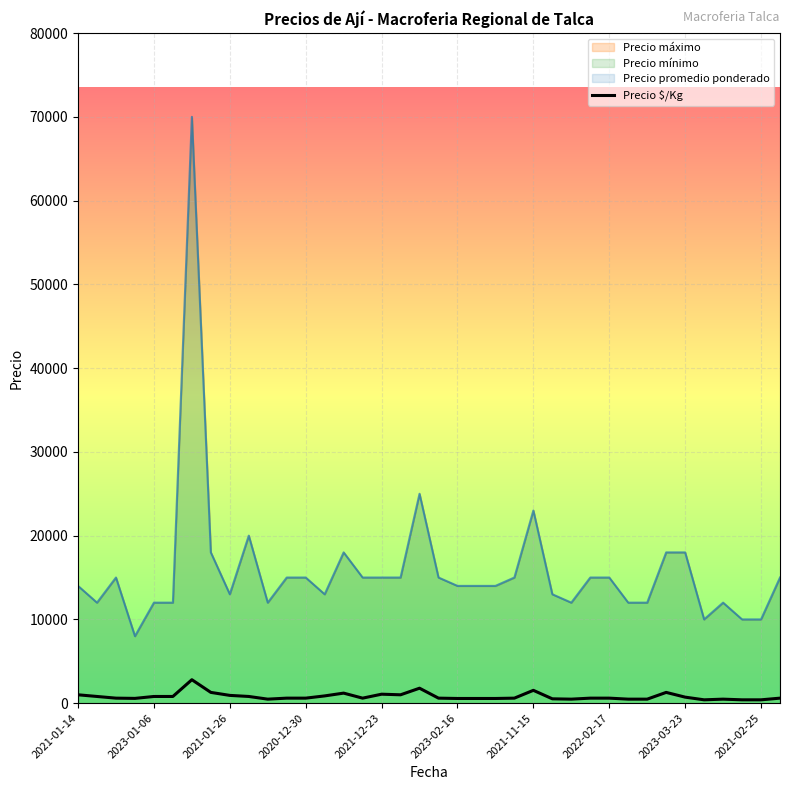

What is the sum of all values?

30449